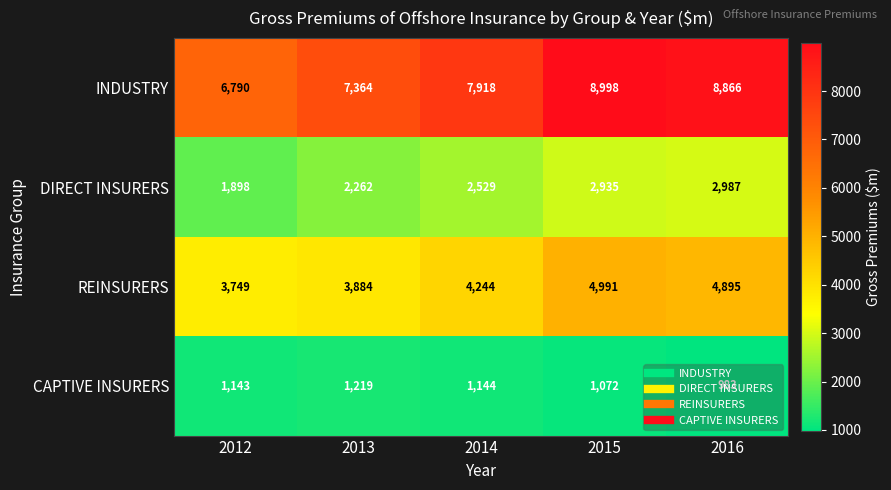

The DIRECT INSURERS series shows 2529 at 2014. True or false?

True